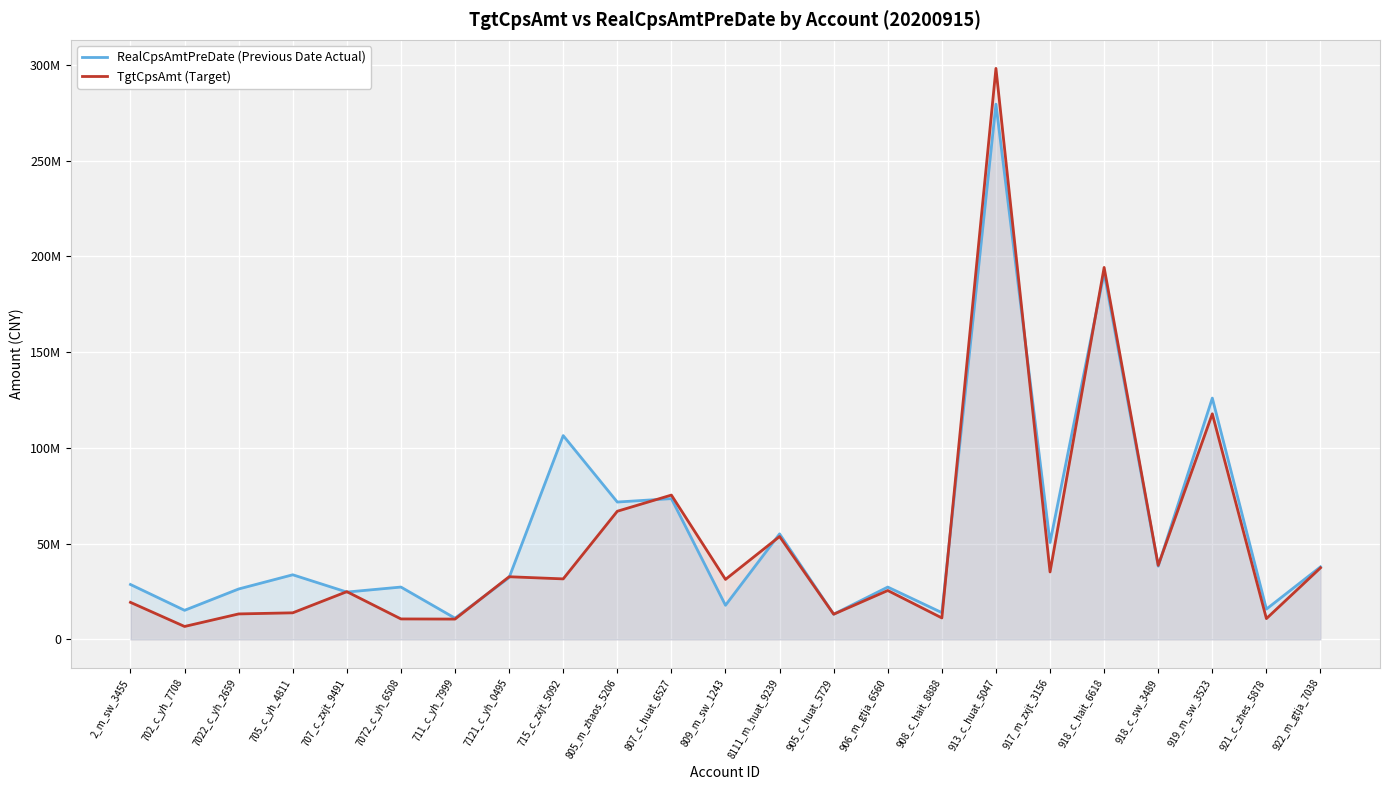

Reading right to left, what are all the values shown in this chart?

RealCpsAmtPreDate (Previous Date Actual): 922_m_gtja_7038=37910410.2	921_c_zhes_5878=15848969.4	919_m_sw_3523=126048905.3	918_c_sw_3489=38281457.3	918_c_hait_6618=191450196.8	917_m_zxjt_3156=50625720.8	913_c_huat_5047=279549413.6	908_c_hait_8888=14004504.4	906_m_gtja_6560=27356627.1	905_c_huat_5729=13190427.0	8111_m_huat_9239=55135439.9	809_m_sw_1243=17849140.4	807_c_huat_6527=73547751.8	805_m_zhaos_5206=71760294.3	715_c_zxjt_5092=106463860.6	7121_c_yh_0495=32326719.5	711_c_yh_7999=11104151.6	7072_c_yh_6508=27360766.0	707_c_zxjt_9491=24744380.3	705_c_yh_4811=33771301.5	7022_c_yh_2659=26355894.0	702_c_yh_7708=15210138.8	2_m_sw_3455=28698404.9
TgtCpsAmt (Target): 922_m_gtja_7038=37400889.9	921_c_zhes_5878=10885059.3	919_m_sw_3523=117828933.3	918_c_sw_3489=38698387.4	918_c_hait_6618=194284077.6	917_m_zxjt_3156=35243351.7	913_c_huat_5047=298237659.4	908_c_hait_8888=11233556.1	906_m_gtja_6560=25557446.7	905_c_huat_5729=13178613.9	8111_m_huat_9239=53760111.3	809_m_sw_1243=31358865.9	807_c_huat_6527=75399642.1	805_m_zhaos_5206=66955690.7	715_c_zxjt_5092=31625282.5	7121_c_yh_0495=32747658.6	711_c_yh_7999=10635448.8	7072_c_yh_6508=10711036.3	707_c_zxjt_9491=24955767.7	705_c_yh_4811=13908509.3	7022_c_yh_2659=13325199.3	702_c_yh_7708=6778664.9	2_m_sw_3455=19371505.0